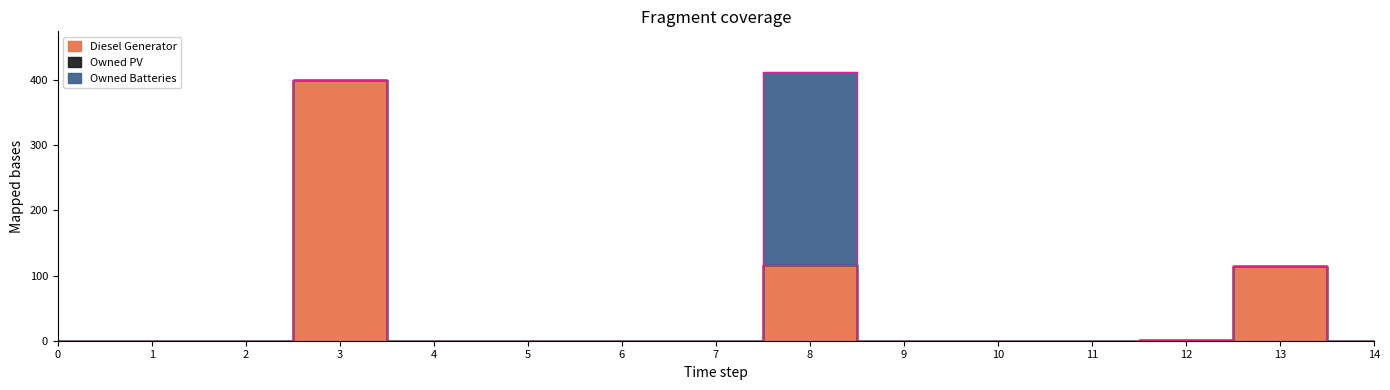

What is the average value of the Owned Batteries series?

20